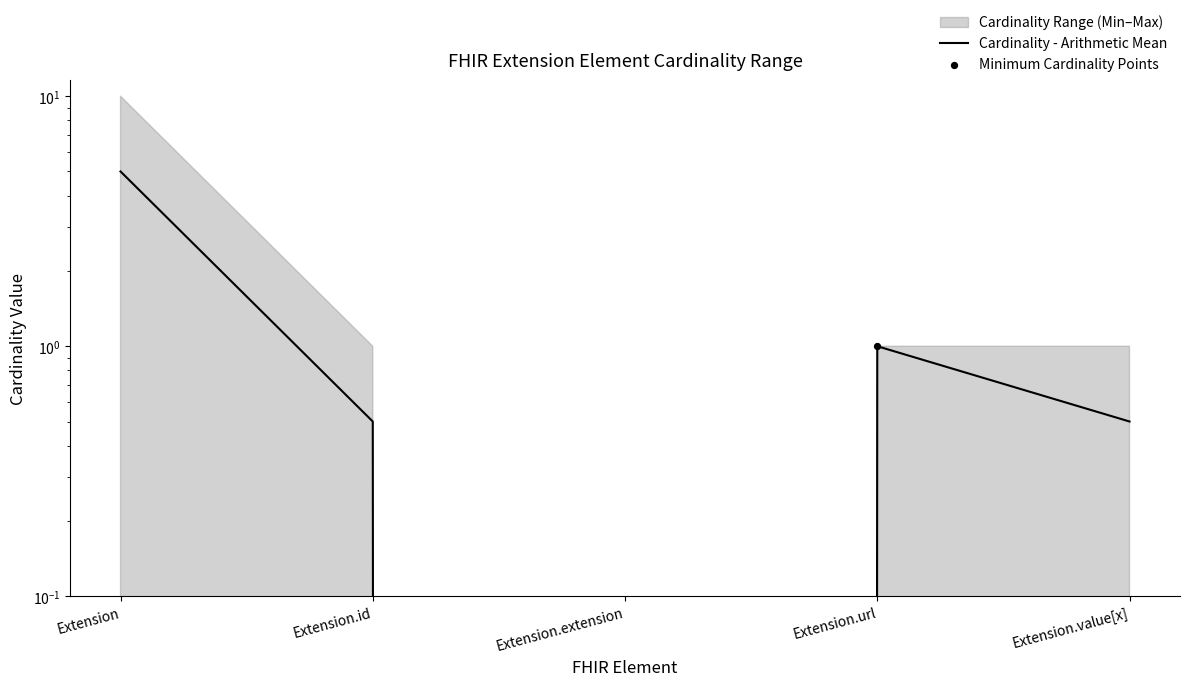

What is the total value across all series at Extension?

5.0